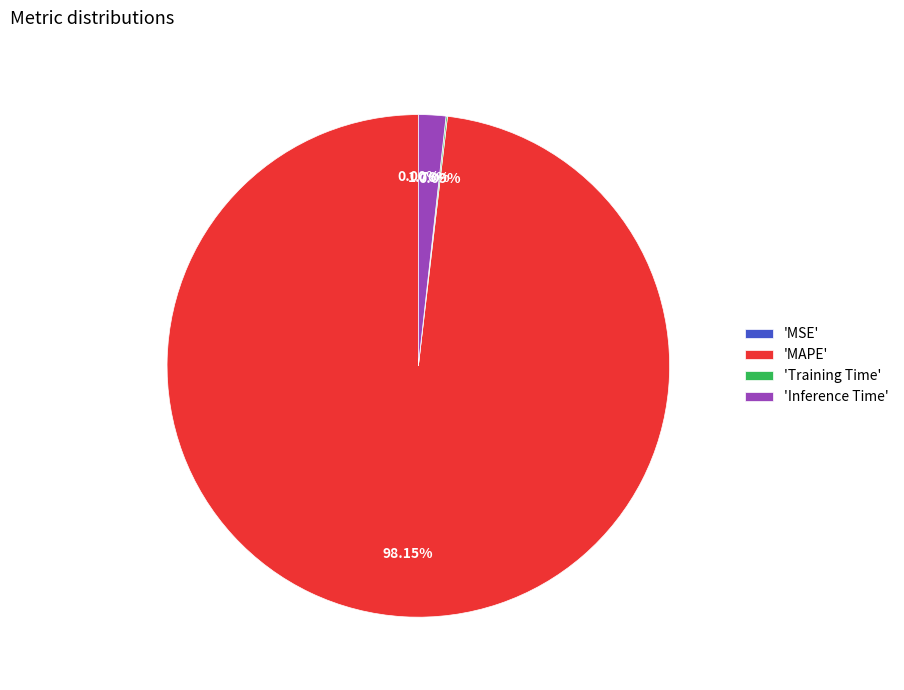

Is there a majority slice in this chart?

Yes